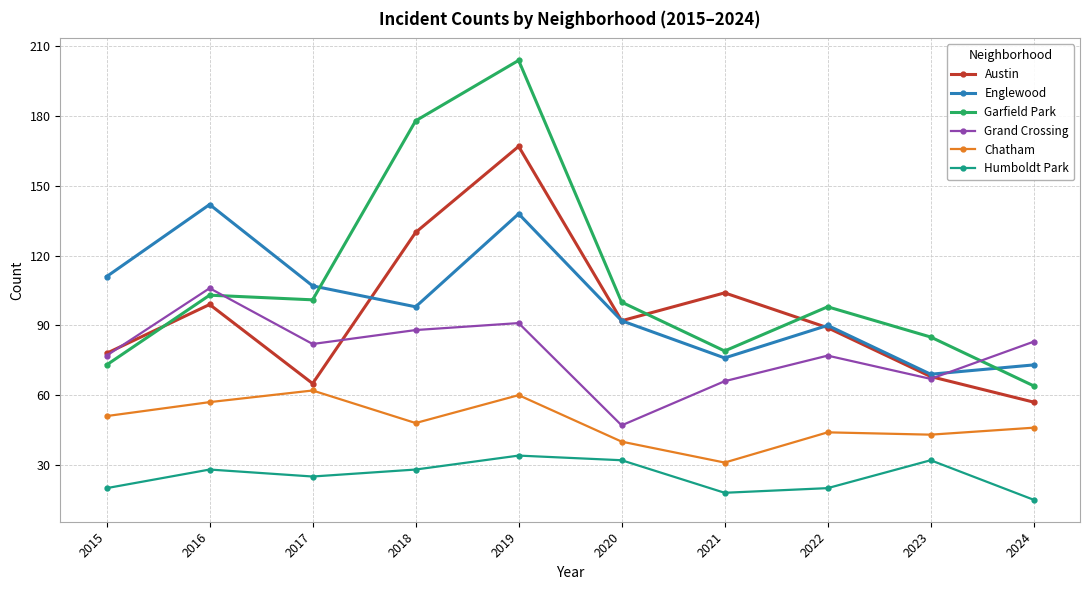

At how many categories does at least one series exceed 55?

10